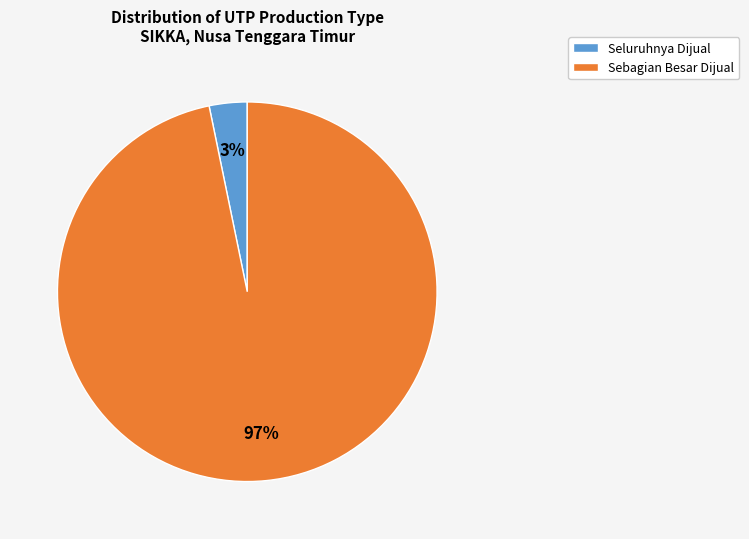

Combined, do Sebagian Besar Dijual and Seluruhnya Dijual account for over 50%?

Yes